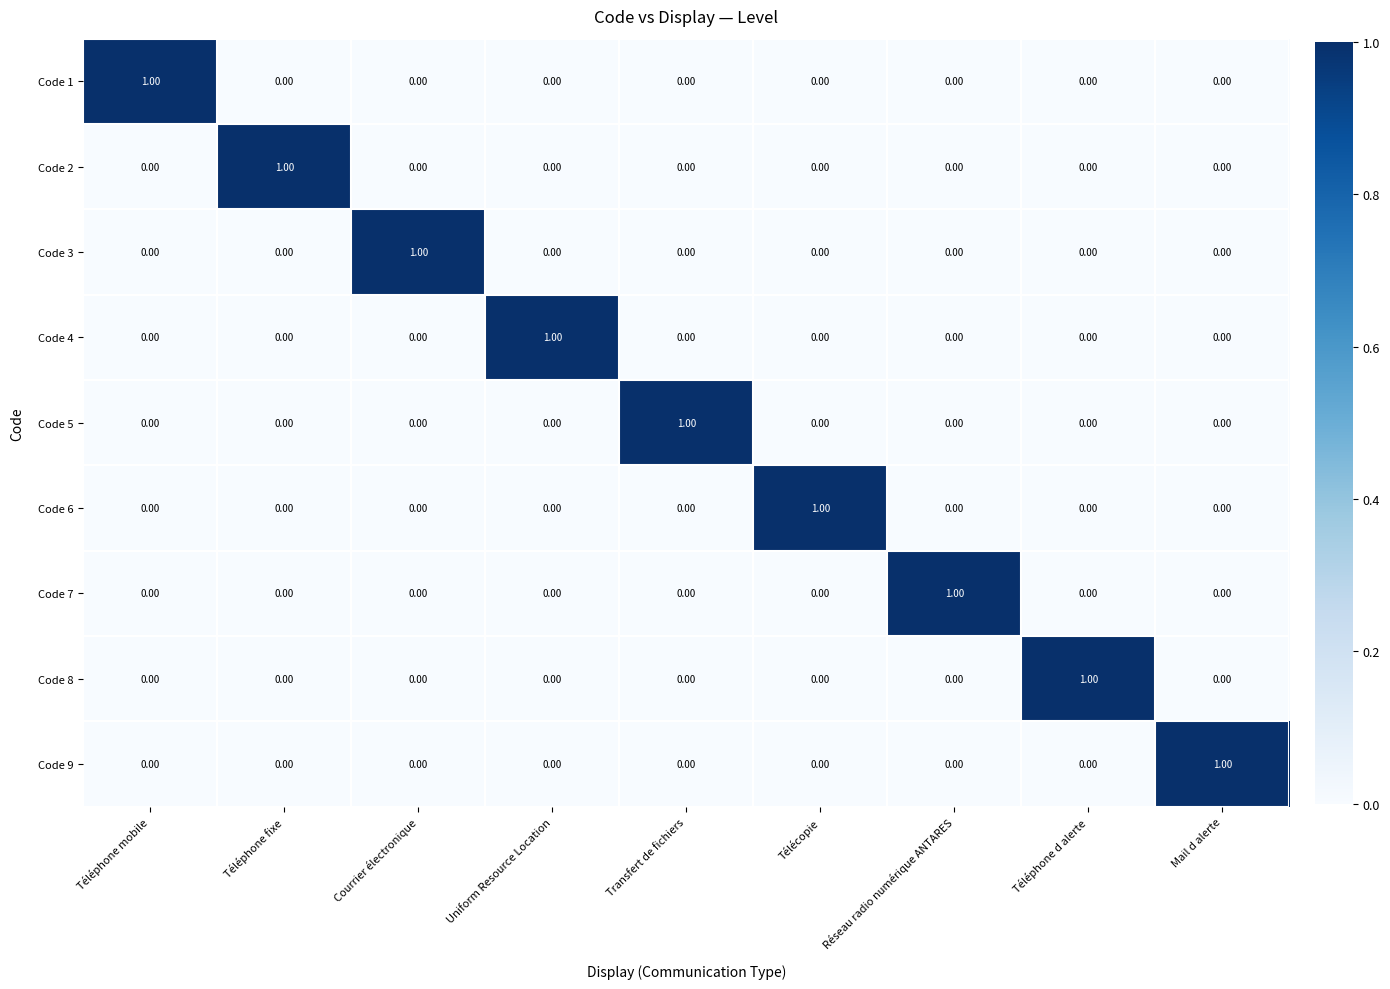

At how many categories does at least one series exceed 0?

9